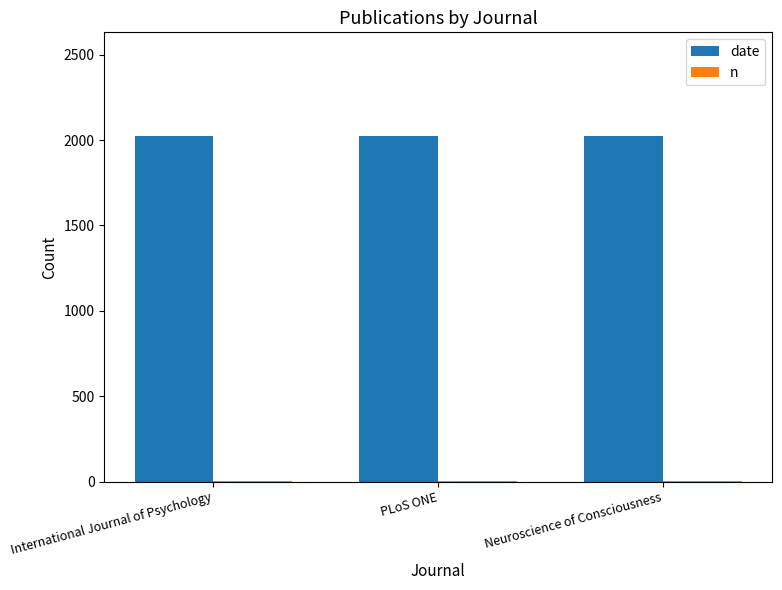

Is it true that date equals 2023 at PLoS ONE?

True